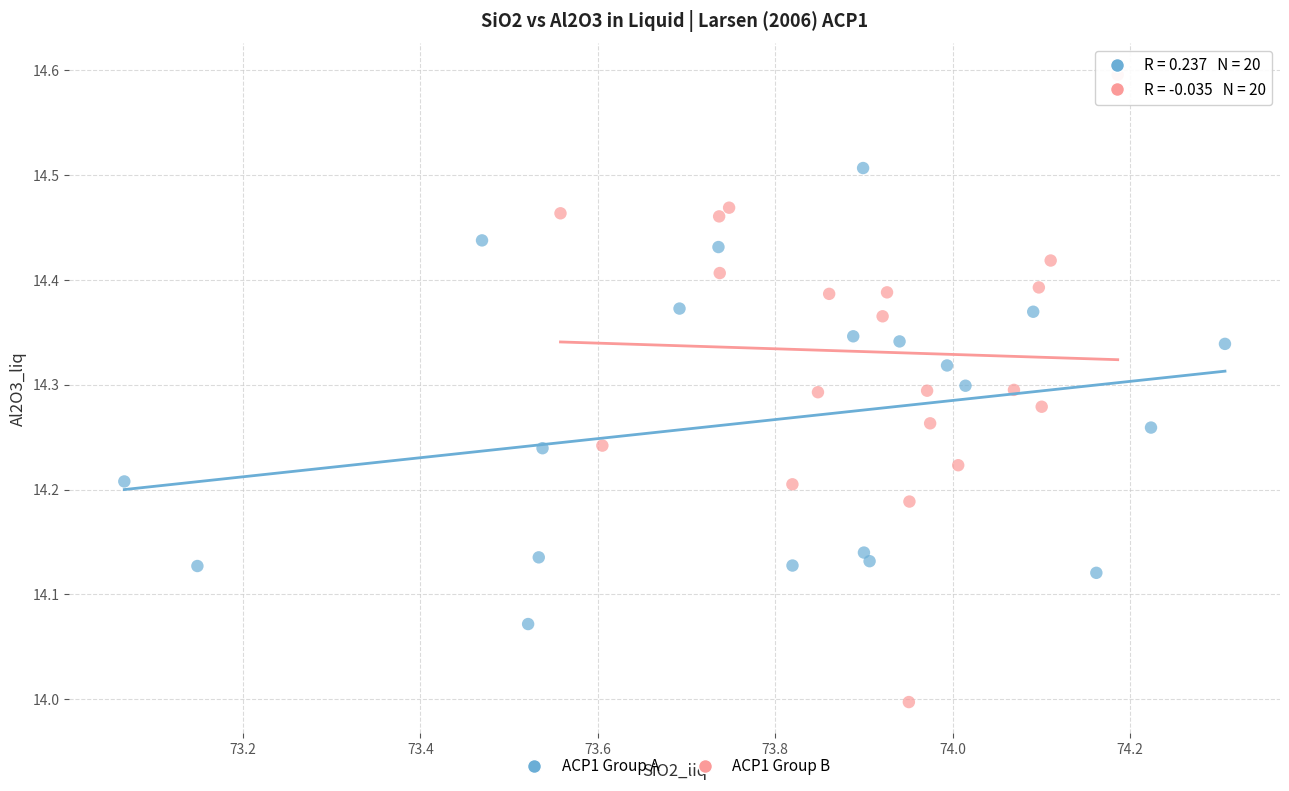

Which series reaches the maximum Y coordinate?

ACP1 Group B